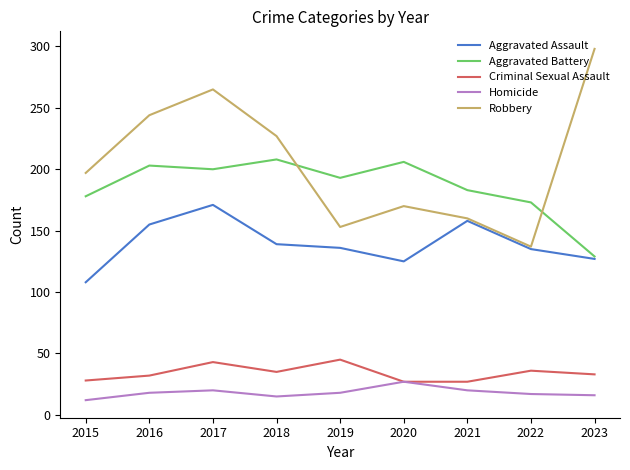

What is the minimum value for Criminal Sexual Assault?

27